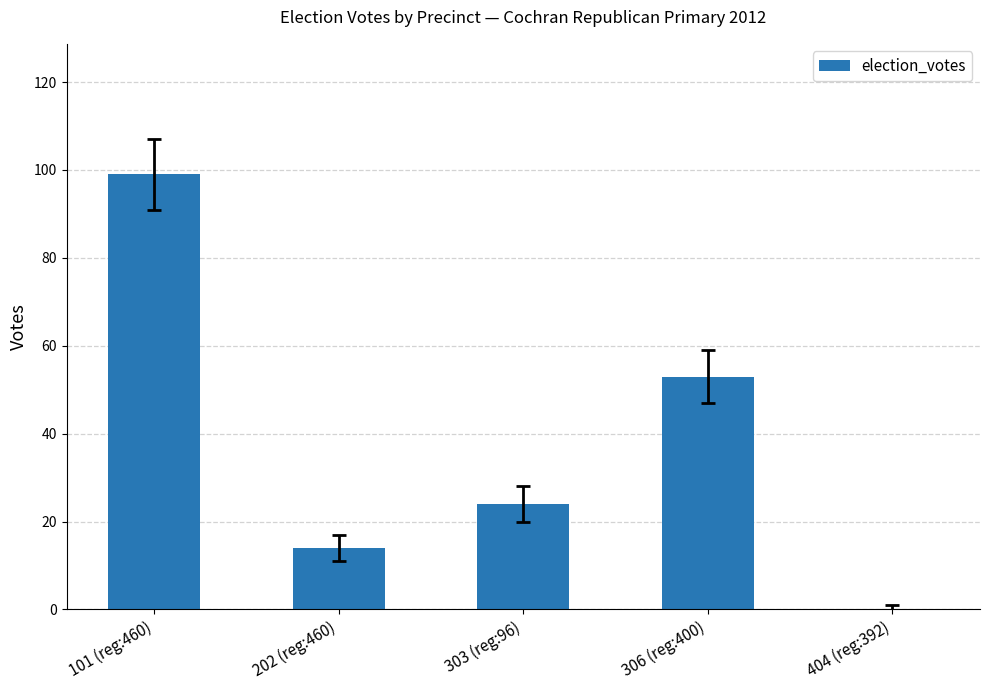

What is the sum of the values at 101 (reg:460) and 404 (reg:392)?

99